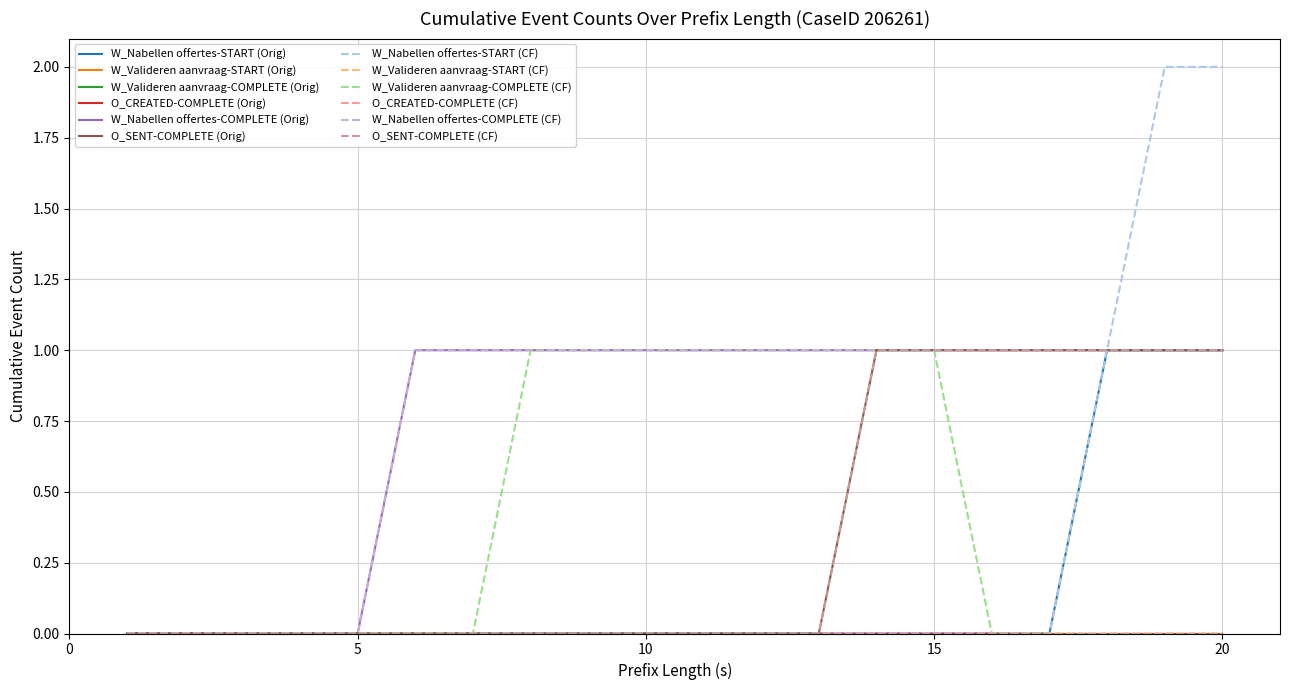

Is this an area chart (filled region under the line)?

No